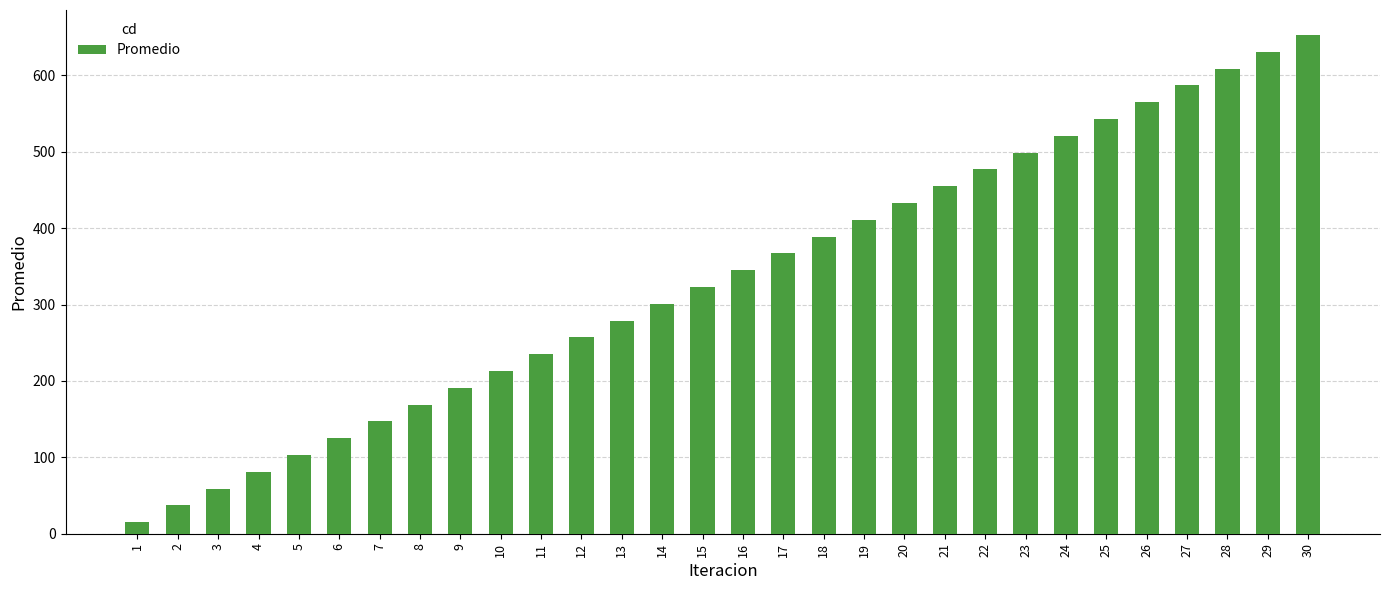

Rank the categories by value from highest to lowest.

30, 29, 28, 27, 26, 25, 24, 23, 22, 21, 20, 19, 18, 17, 16, 15, 14, 13, 12, 11, 10, 9, 8, 7, 6, 5, 4, 3, 2, 1